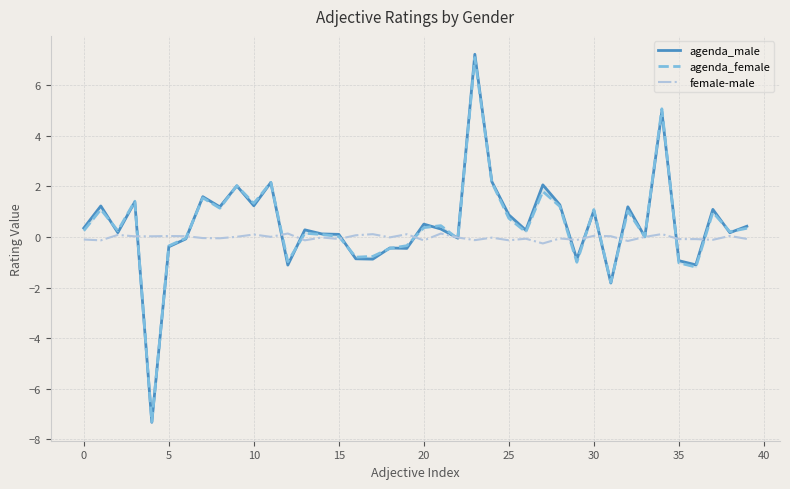

At how many categories does at least one series exceed 5?

2